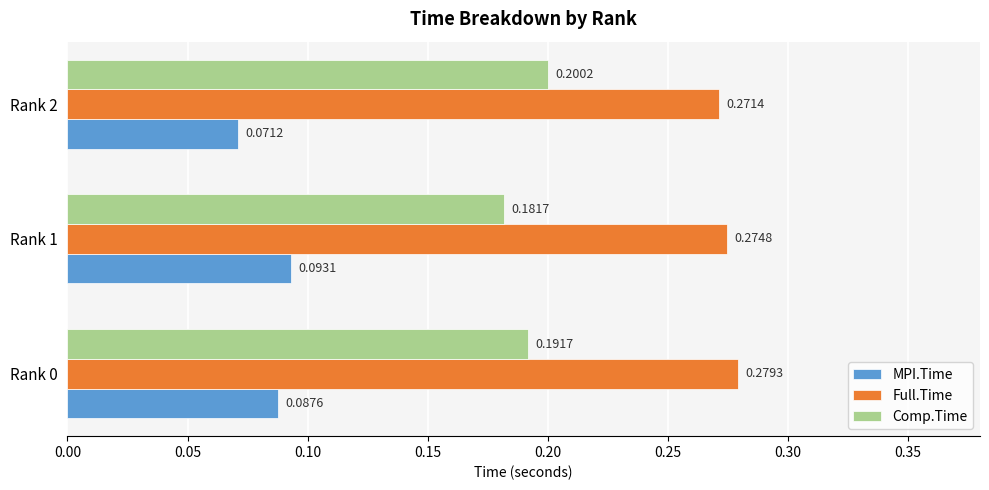

What is the sum of all Comp.Time values?

0.6